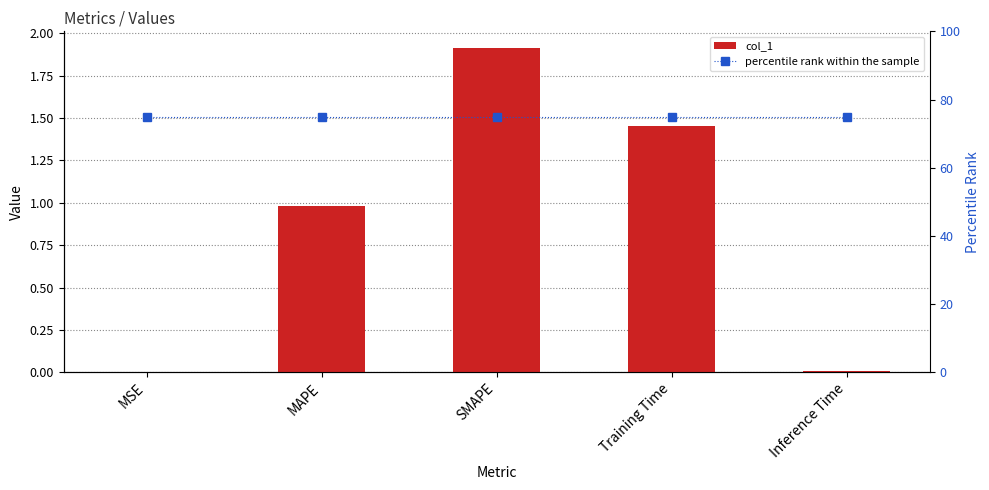

Reading left to right, extract all data points from this chart.

col_1: MSE=0.0	MAPE=1.0	SMAPE=1.9	Training Time=1.5	Inference Time=0.0
percentile rank within the sample: MSE=75.0	MAPE=75.0	SMAPE=75.0	Training Time=75.0	Inference Time=75.0